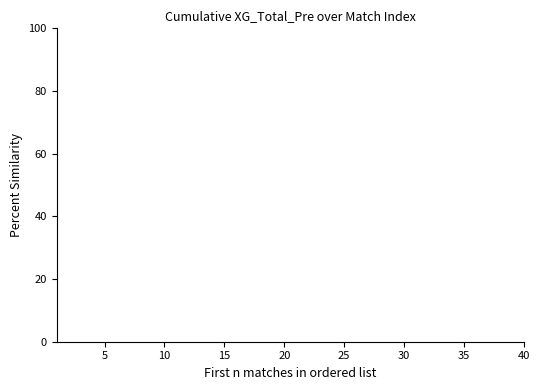

Is it true that the value at 5 is -inf?

False